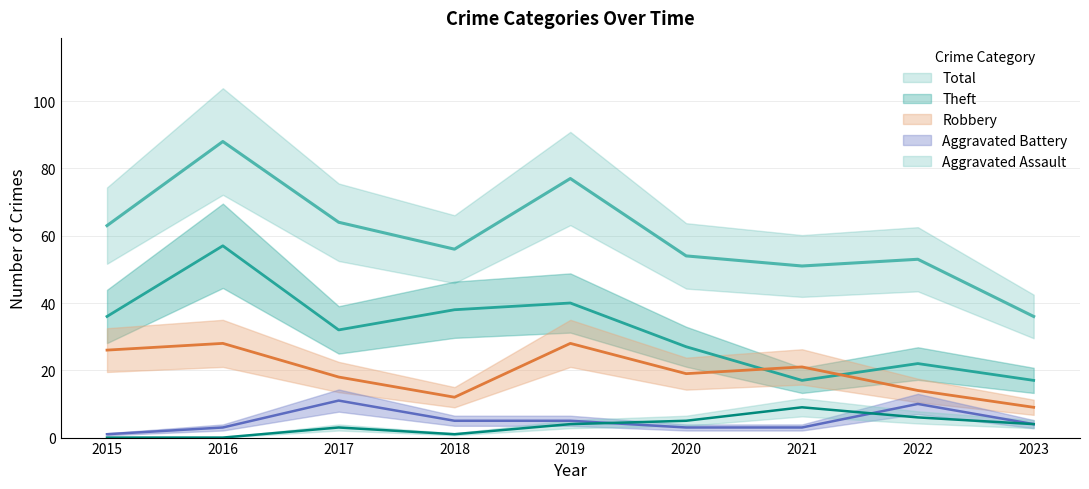

At 2016, list the series in order from smallest to largest.

Aggravated Assault, Aggravated Battery, Robbery, Theft, Total